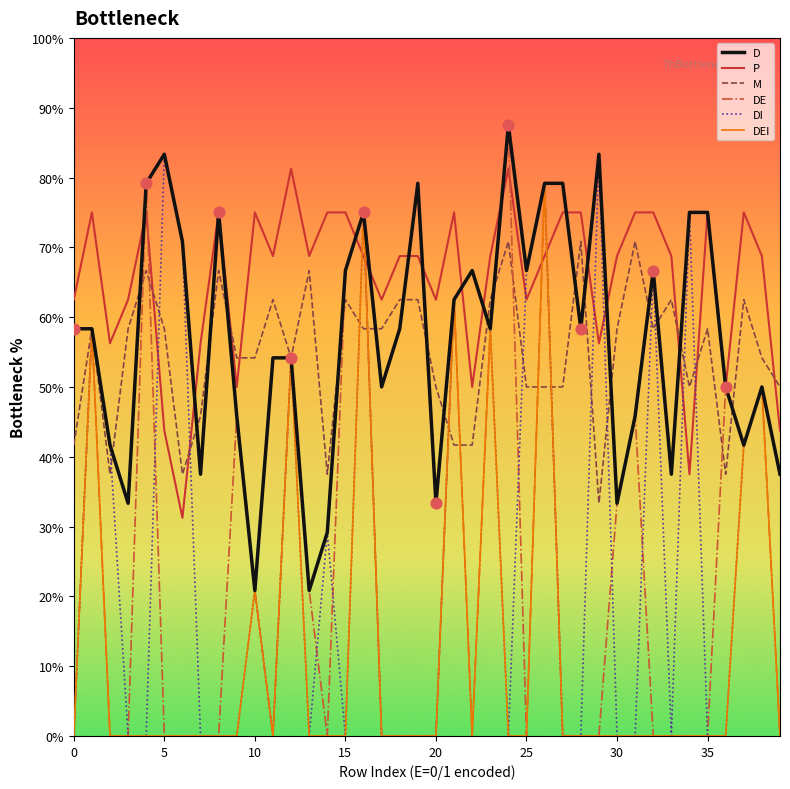

Which series has the largest total across all categories?

P